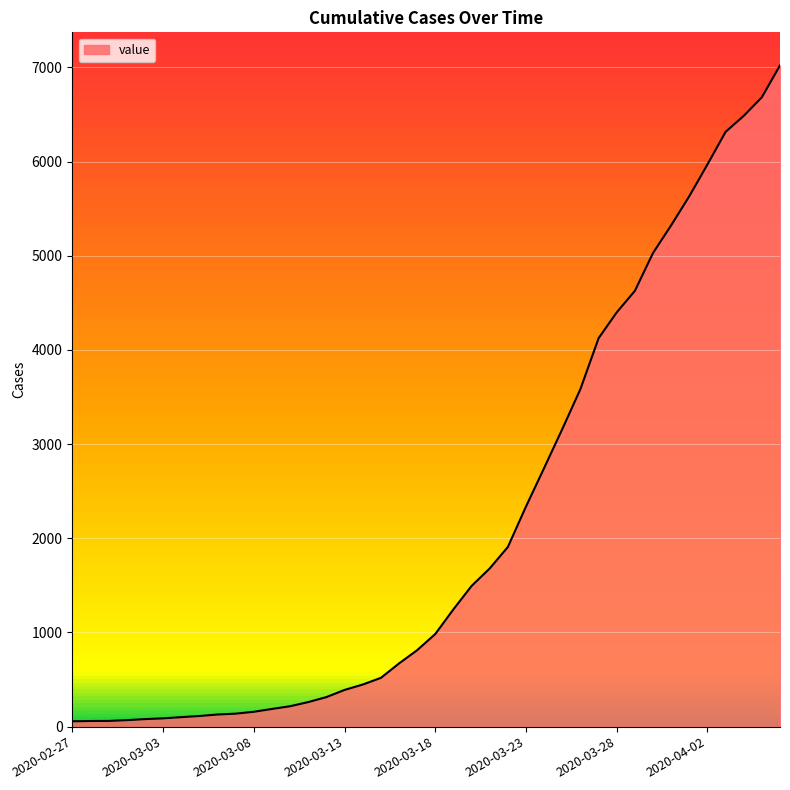

What is the maximum value shown in the chart?

7021